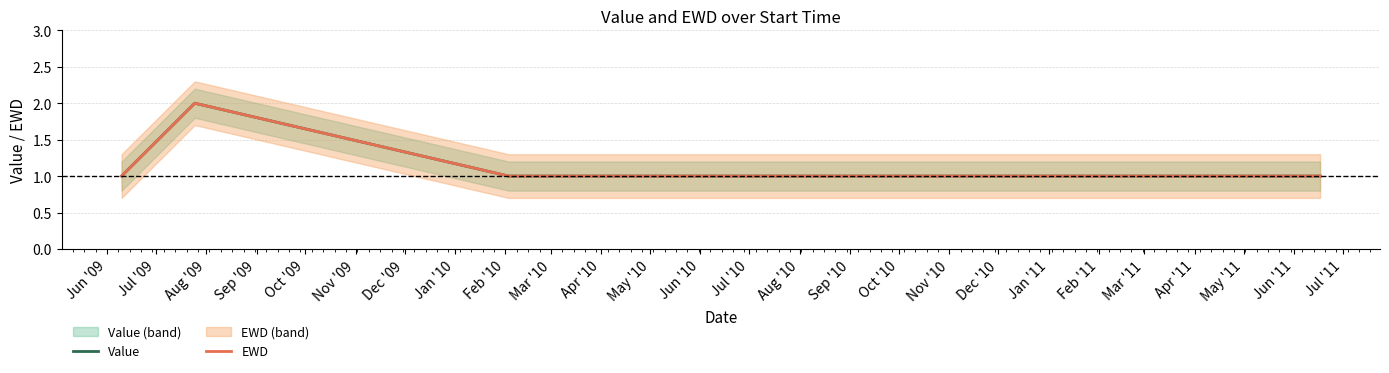

Which has a higher value, Dec '09 or Jul '09?

Jul '09